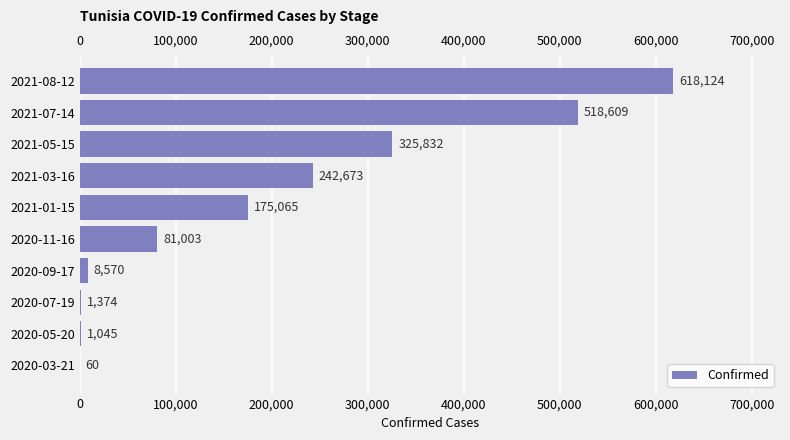

Which label corresponds to the largest value in the chart?

2021-08-12